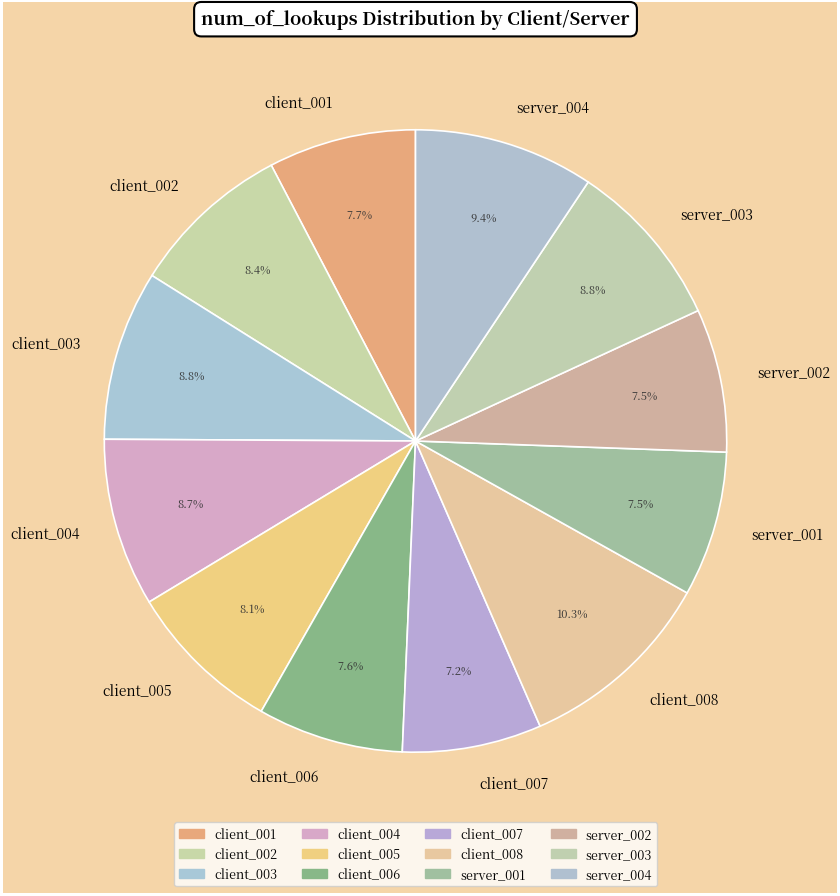

Is there any slice that represents more than half of the pie?

No